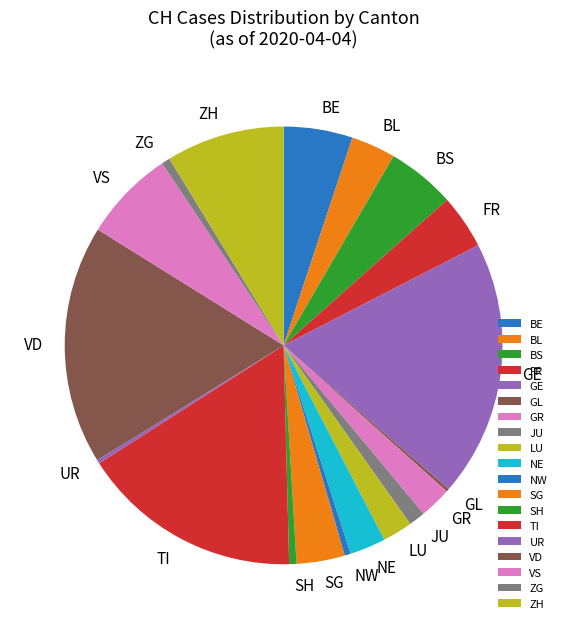

Does BE account for over 50% of the chart?

No